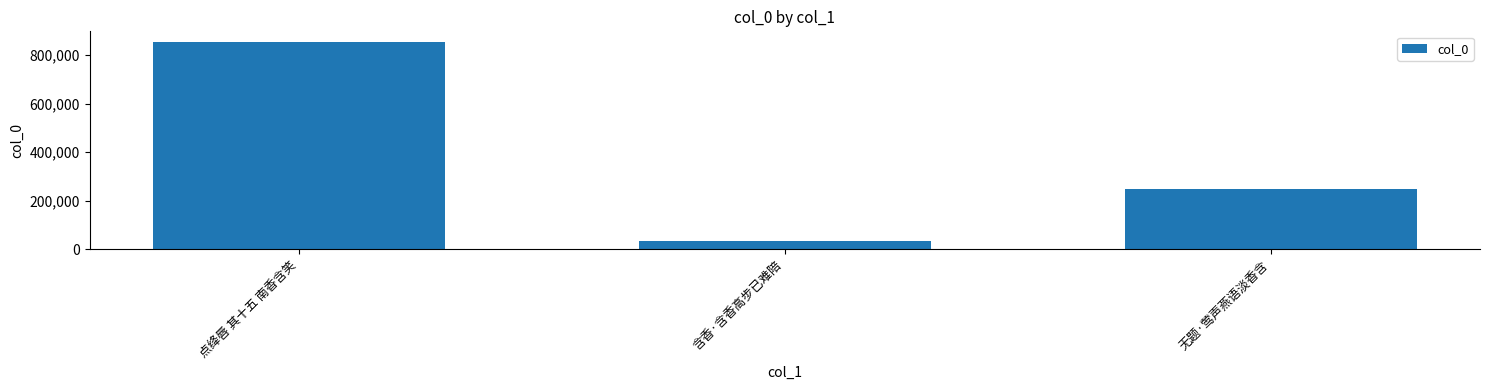

Reading left to right, extract all data points from this chart.

点绛唇 其十五 南香含笑=855359	含香·含香高步已难陪=32433	无题·莺声燕语淡香含=248106